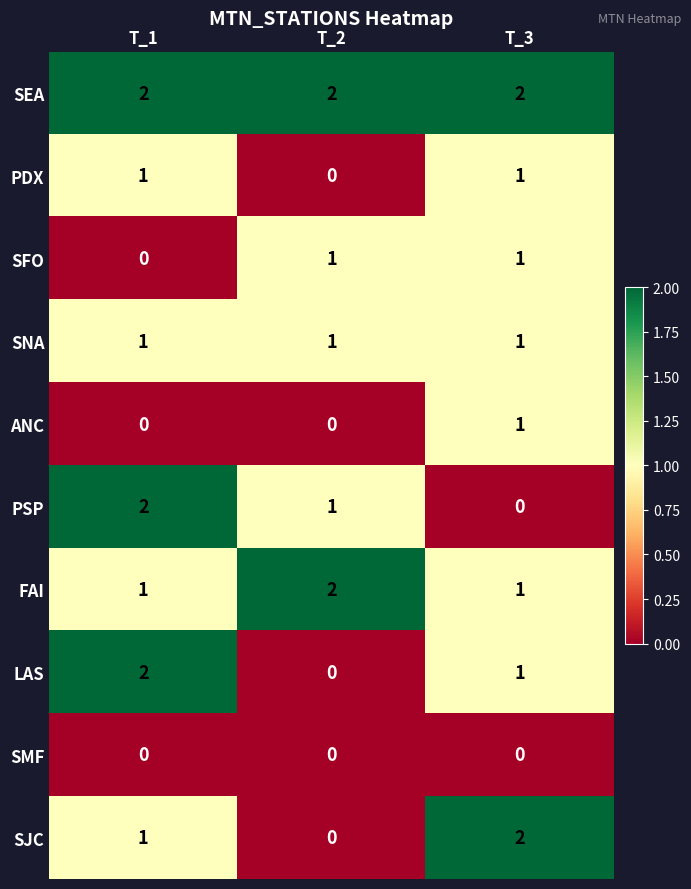

What is the total value across all series at T_2?

7